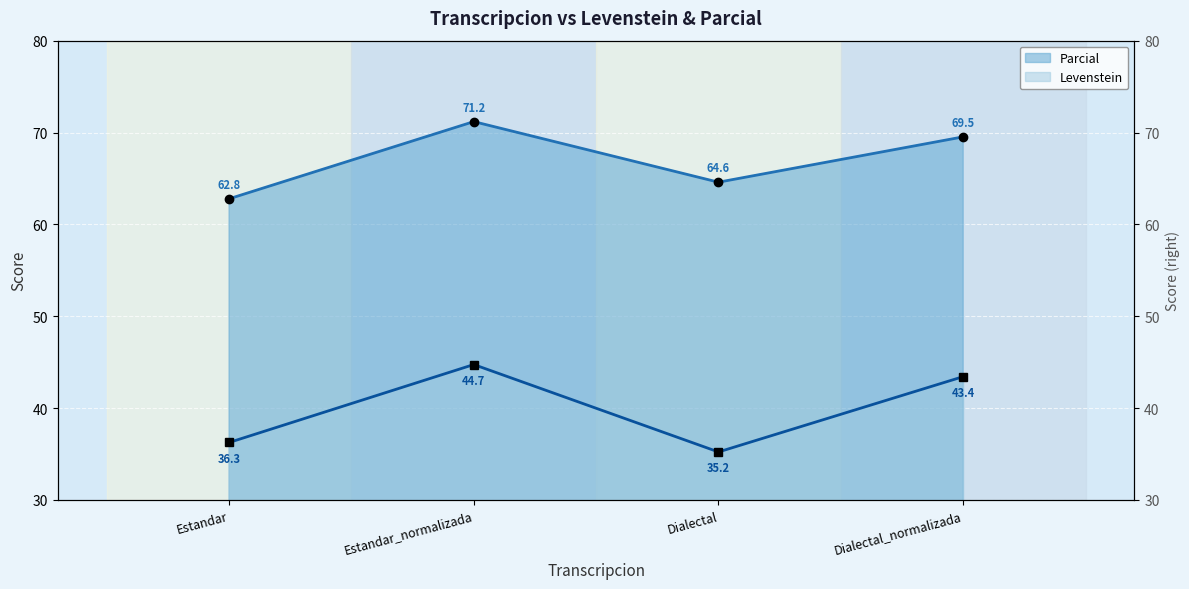

The Parcial series shows 24.8 at Estandar_normalizada. True or false?

False